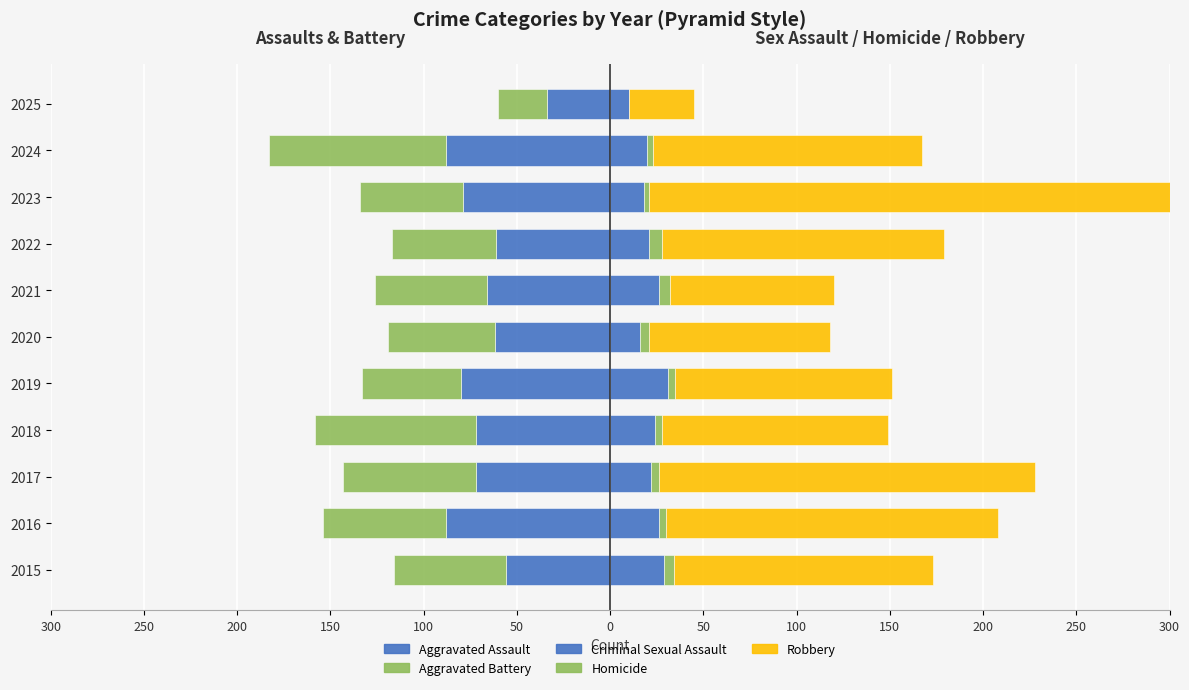

True or false: Homicide has a value of 4 at 2017.

True